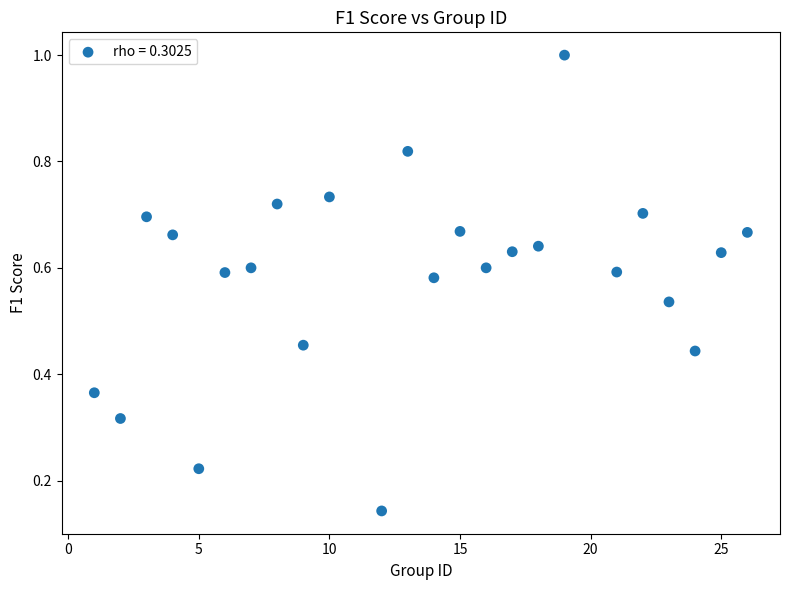

What is the range of X values (max minus min)?

25.0